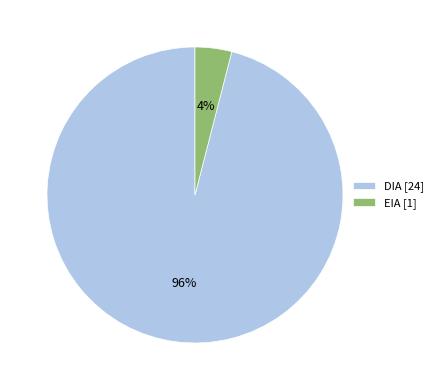

Approximately how many times larger is the value at DIA compared to EIA?

24.0